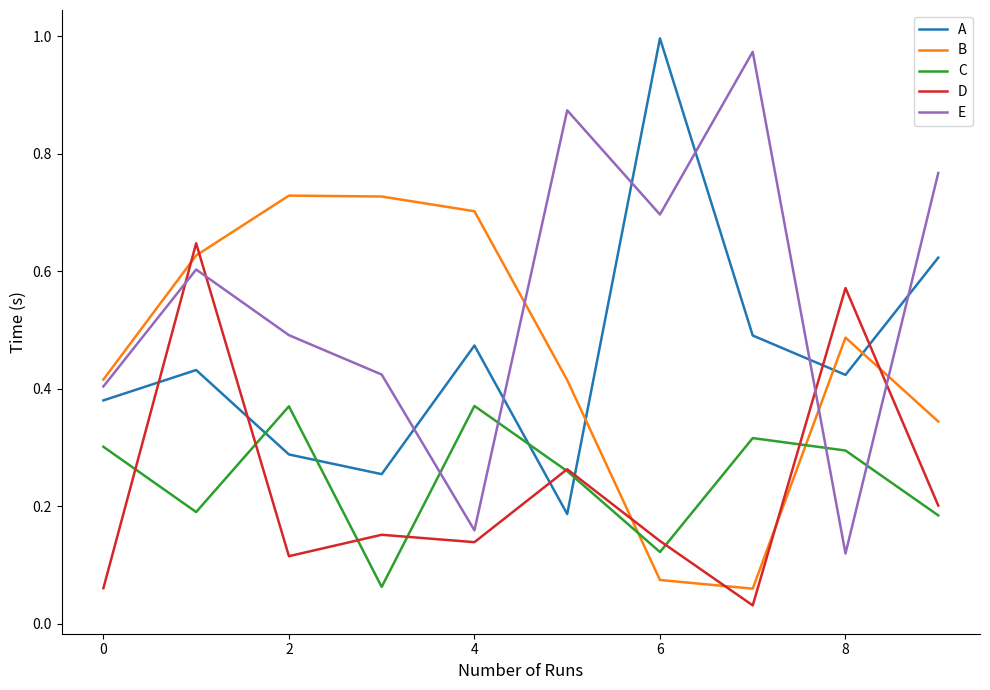

How many times do B and A cross each other?

3